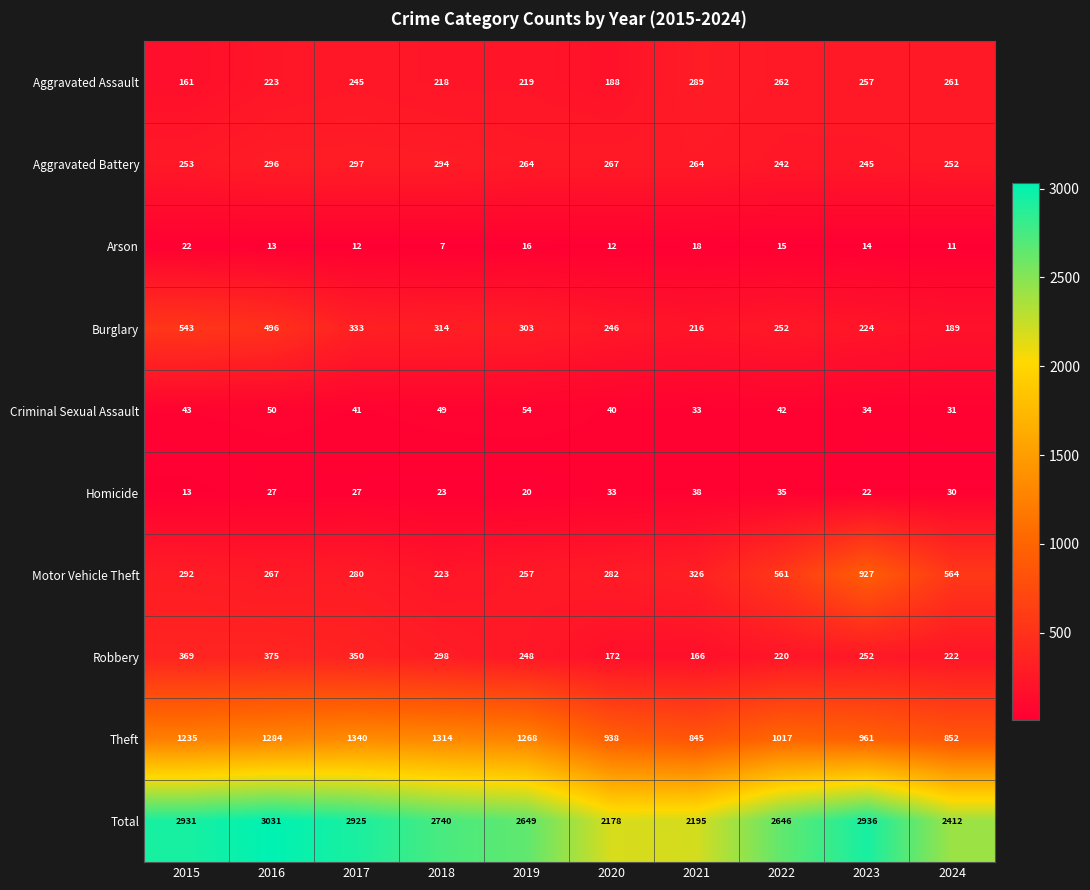

Where is Motor Vehicle Theft nearest to the value 575?

2024